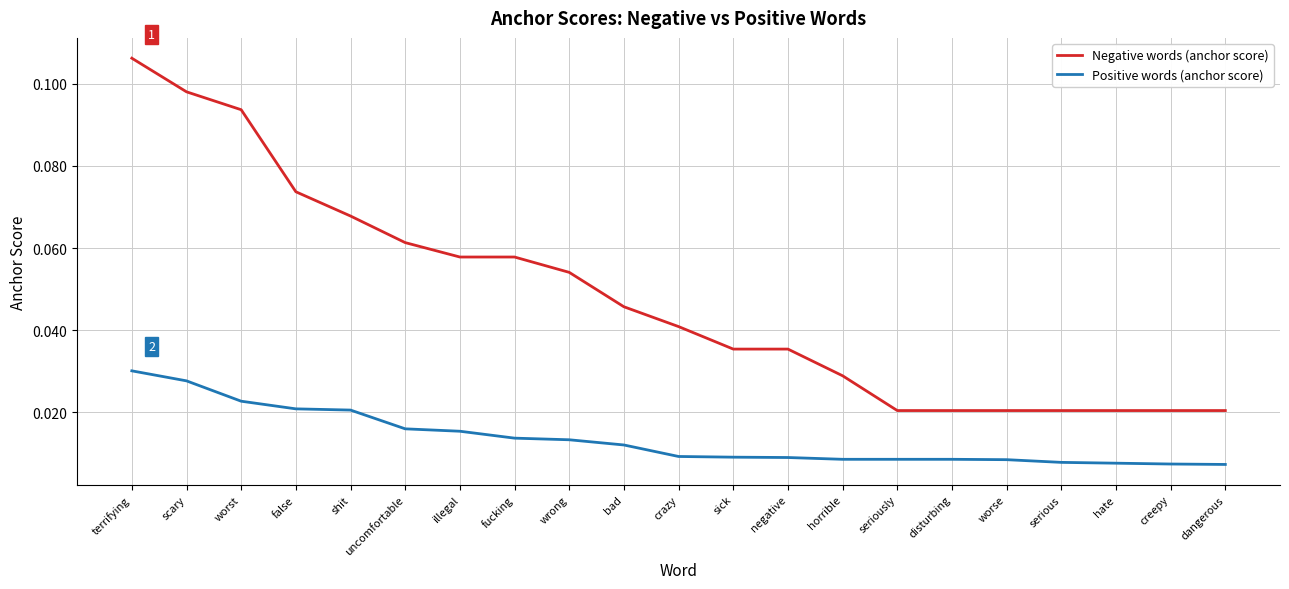

What position from the left is shit?

5